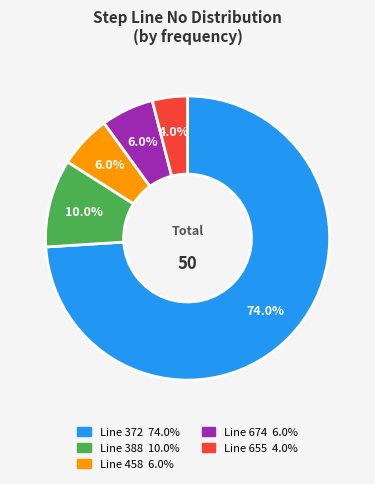

Is there a majority slice in this chart?

Yes